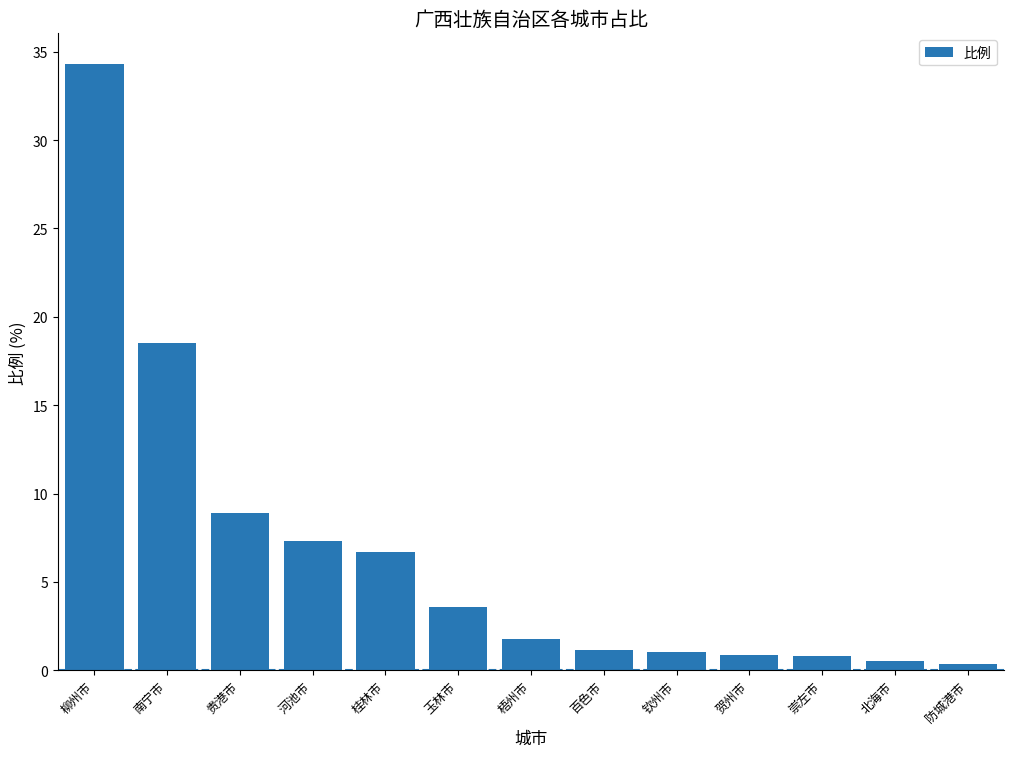

True or false: the data shows 1.7 at 梧州市.

True